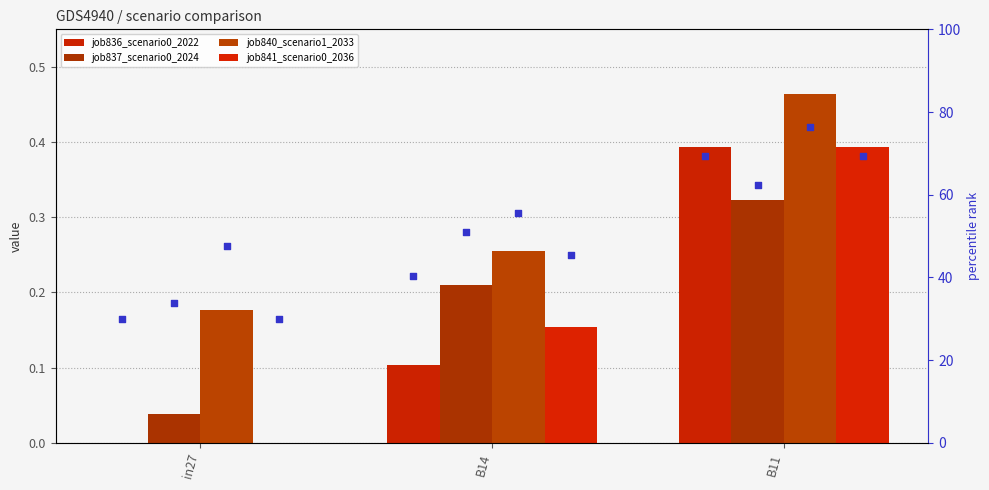

Which series has the widest spread of Y values?

job836_scenario0_2022 (pct)